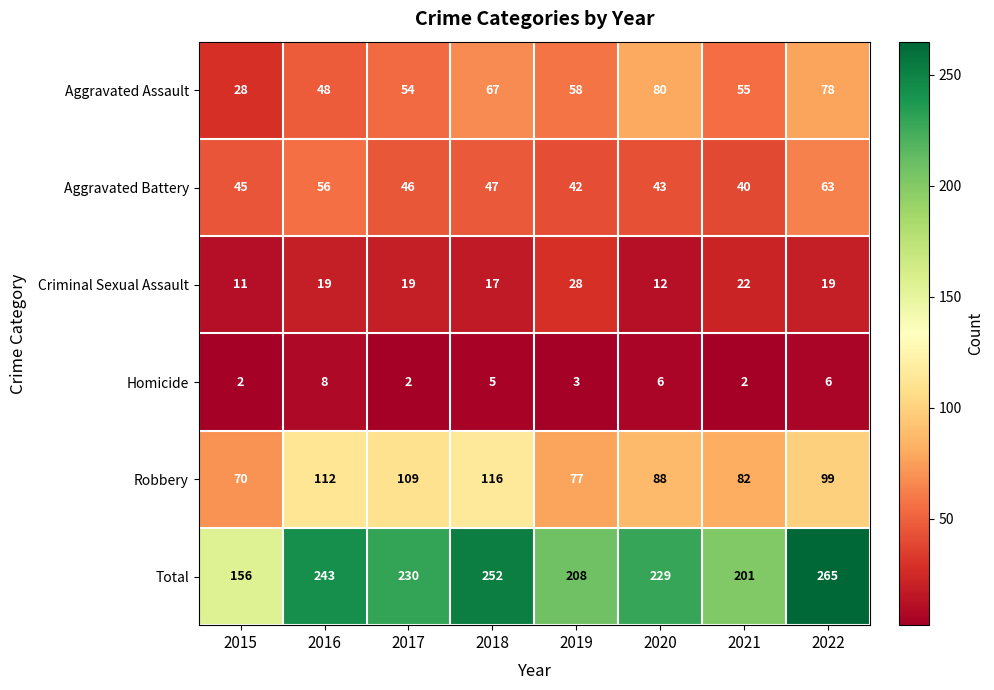

Which category has the highest value across all series?

2022